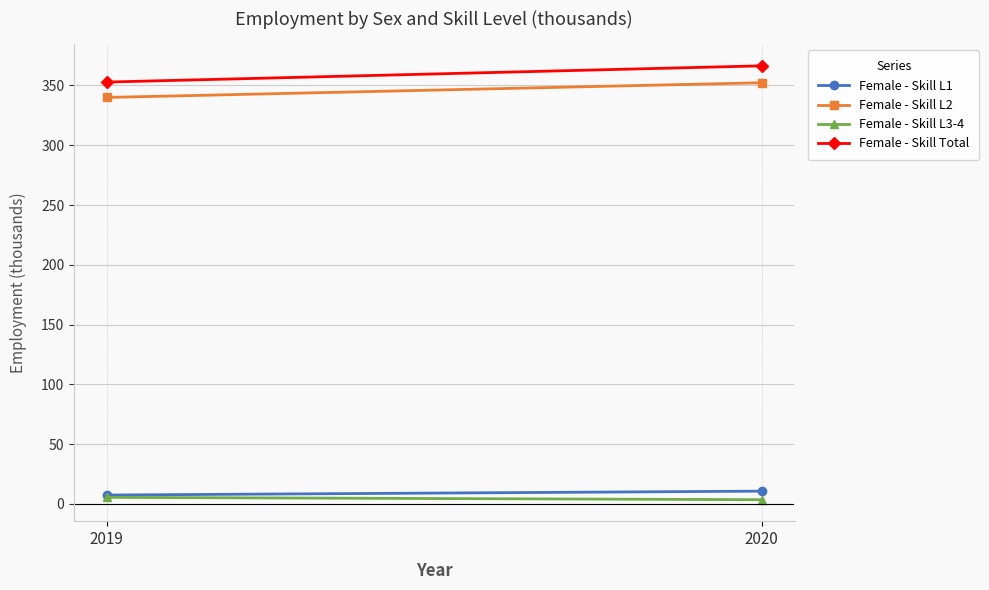

Reading left to right, what are all the values shown in this chart?

Female - Skill L1: 2019=7.4	2020=10.7
Female - Skill L2: 2019=340.0	2020=352.3
Female - Skill L3-4: 2019=5.5	2020=3.5
Female - Skill Total: 2019=352.9	2020=366.4